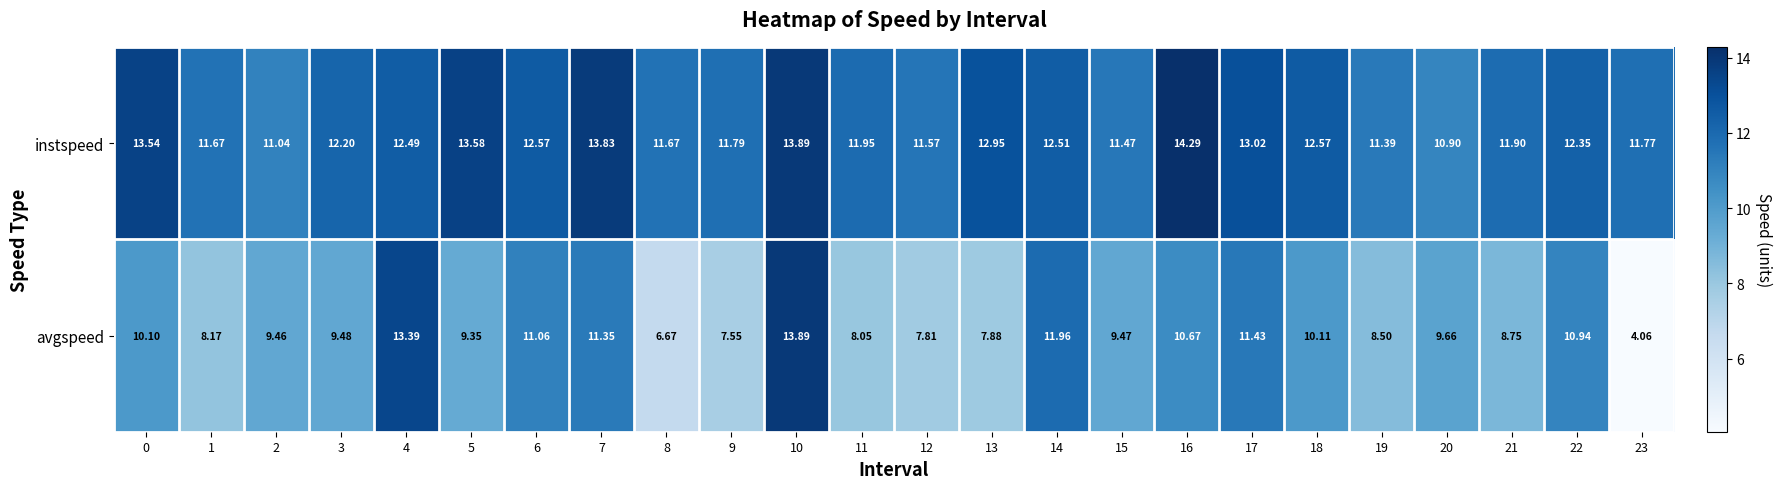

Is the value of avgspeed at 7 greater than the value of instspeed at 7?

No